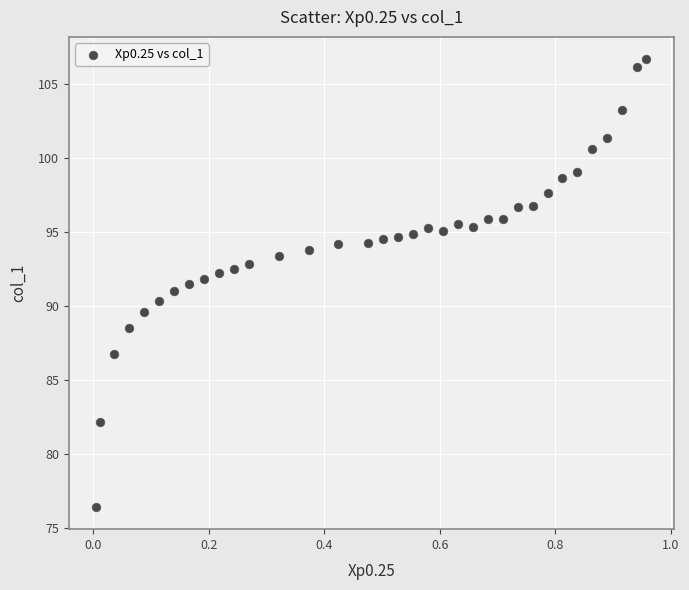

What is the range of Y values (max minus min)?

30.2